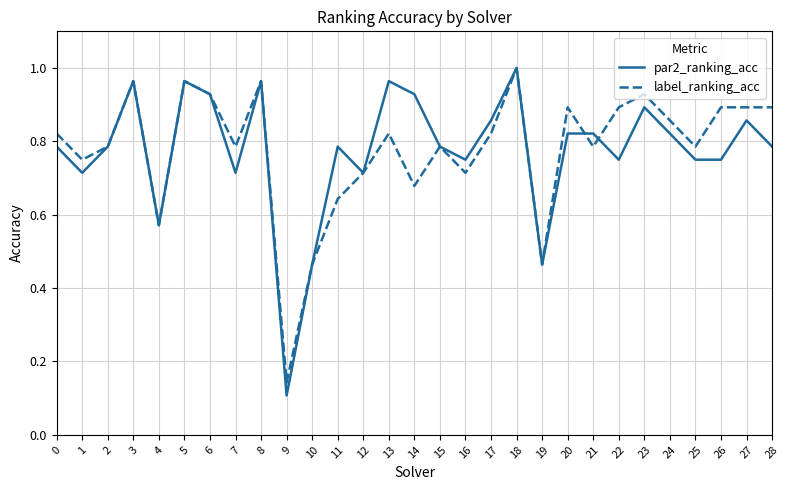

Rank the series at 7 from highest to lowest value.

label_ranking_acc, par2_ranking_acc